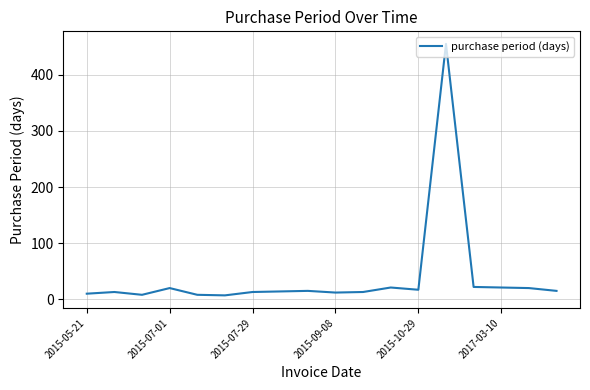

Is it true that the value at 2015-05-21 is 10?

True